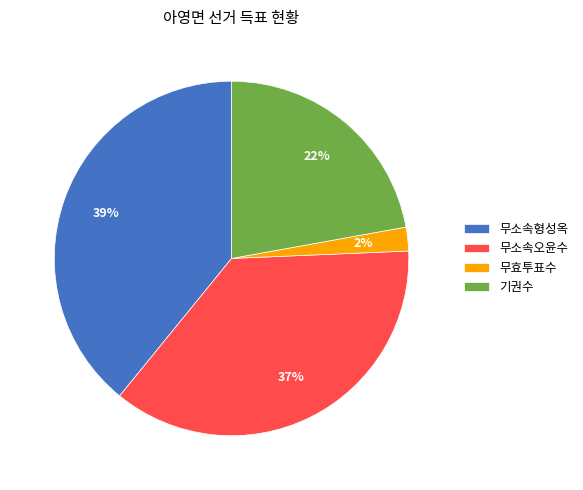

True or false: 무소속오윤수 accounts for 37% of the total.

True